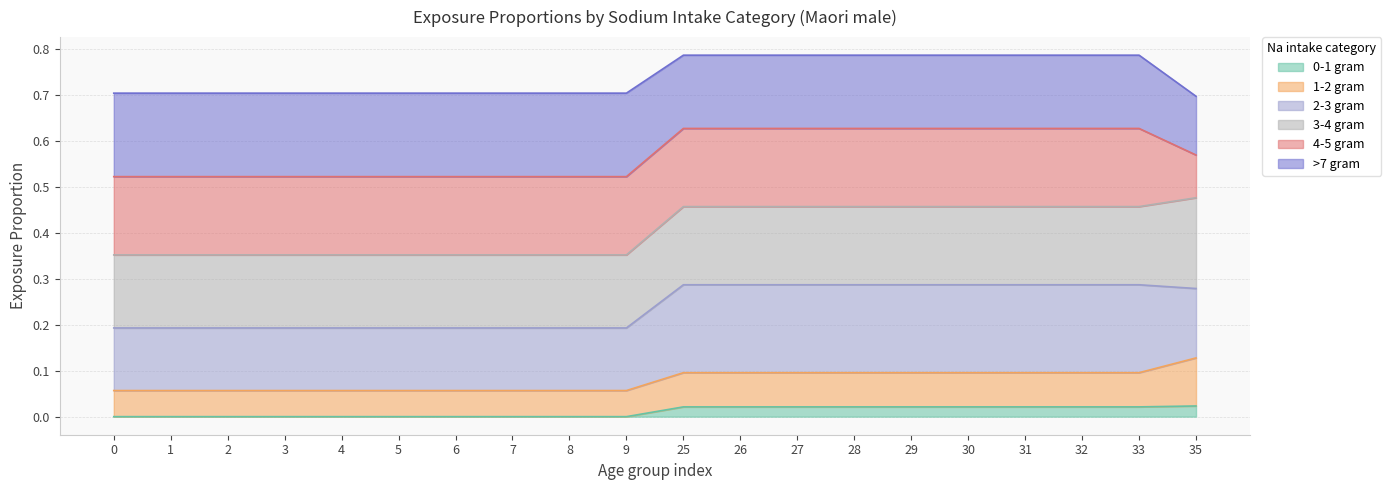

At which category is the sum across all series the highest?

25